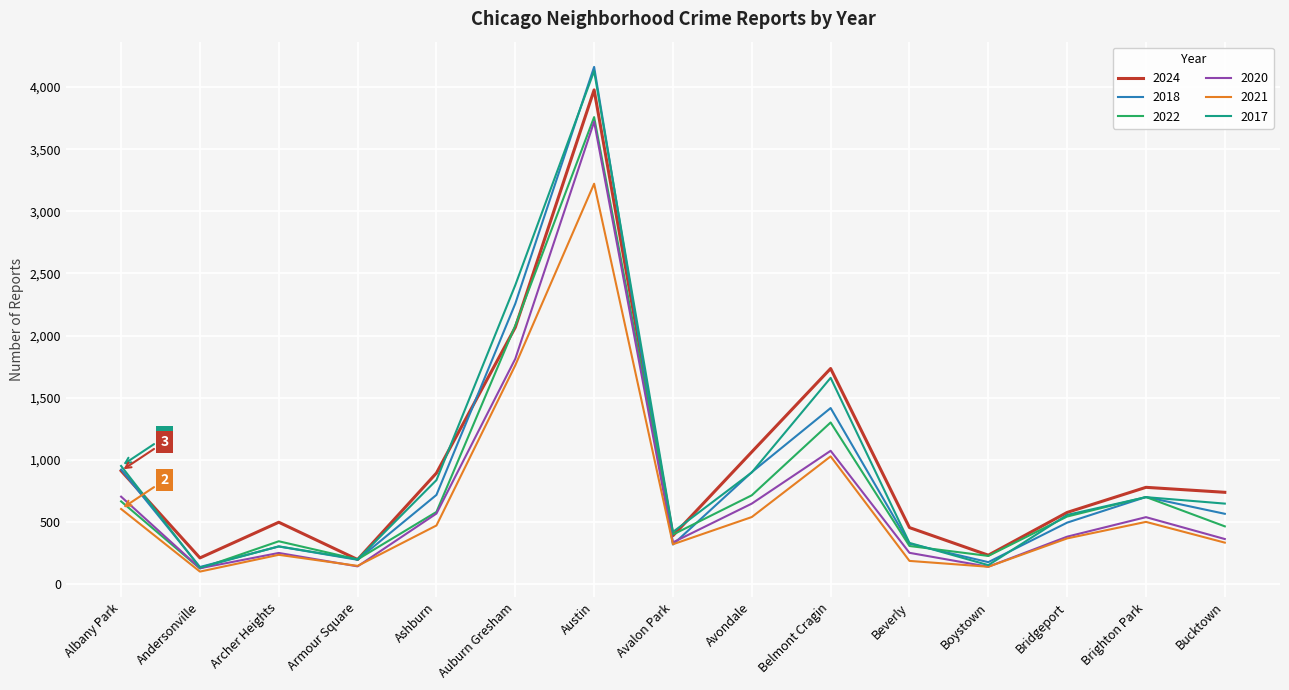

True or false: 2022 has a value of 2081 at Auburn Gresham.

True